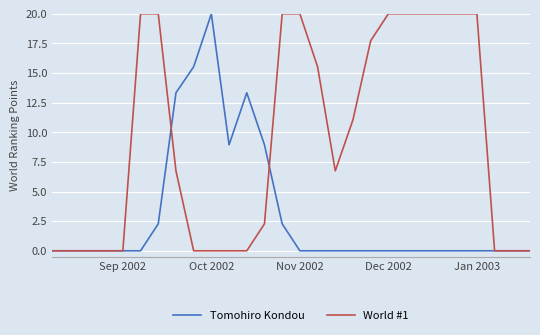

Rank the series by their average value, from lowest to highest.

Tomohiro Kondou, World #1